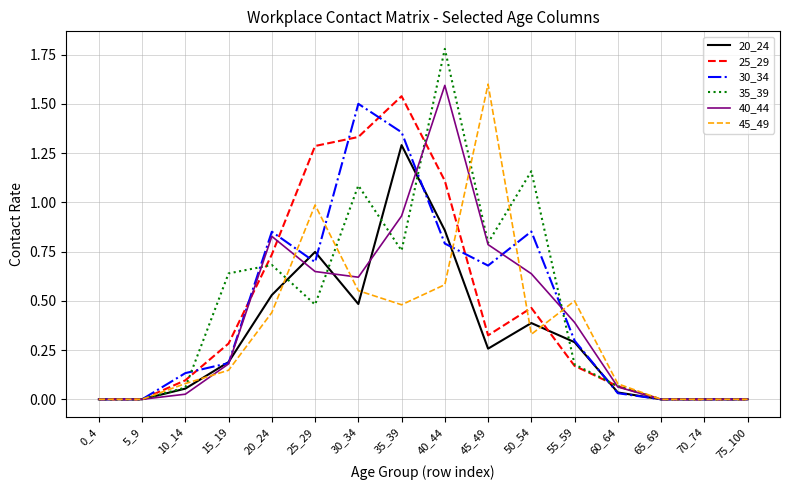

Which series has the largest range (max minus min)?

35_39